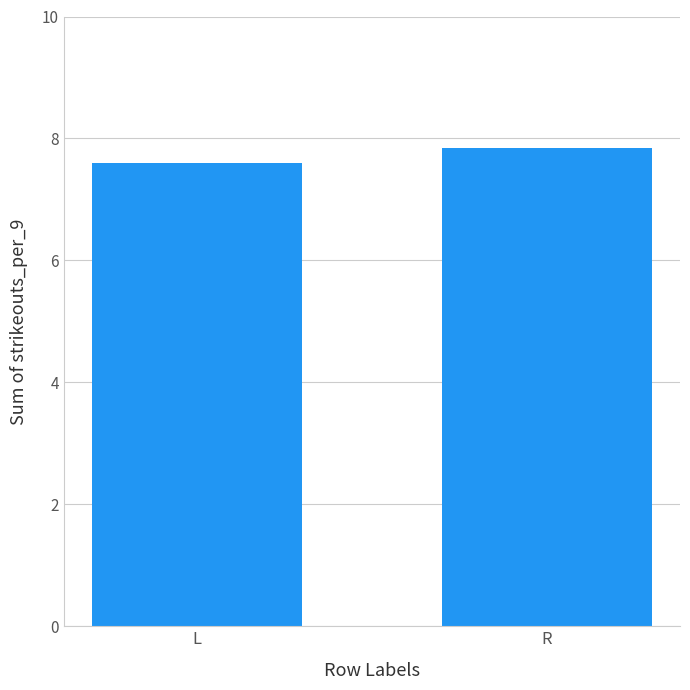

Is it true that the value at R is 13.3?

False